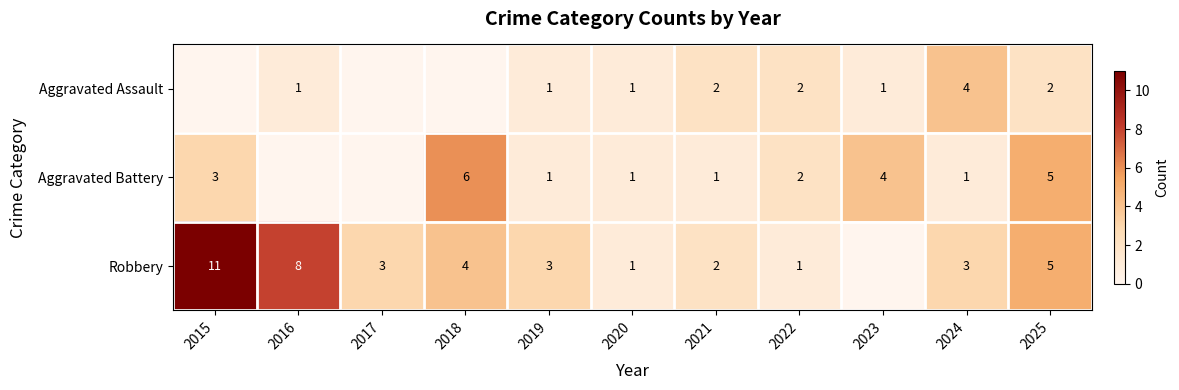

At which label does Aggravated Battery first exceed 1?

2015